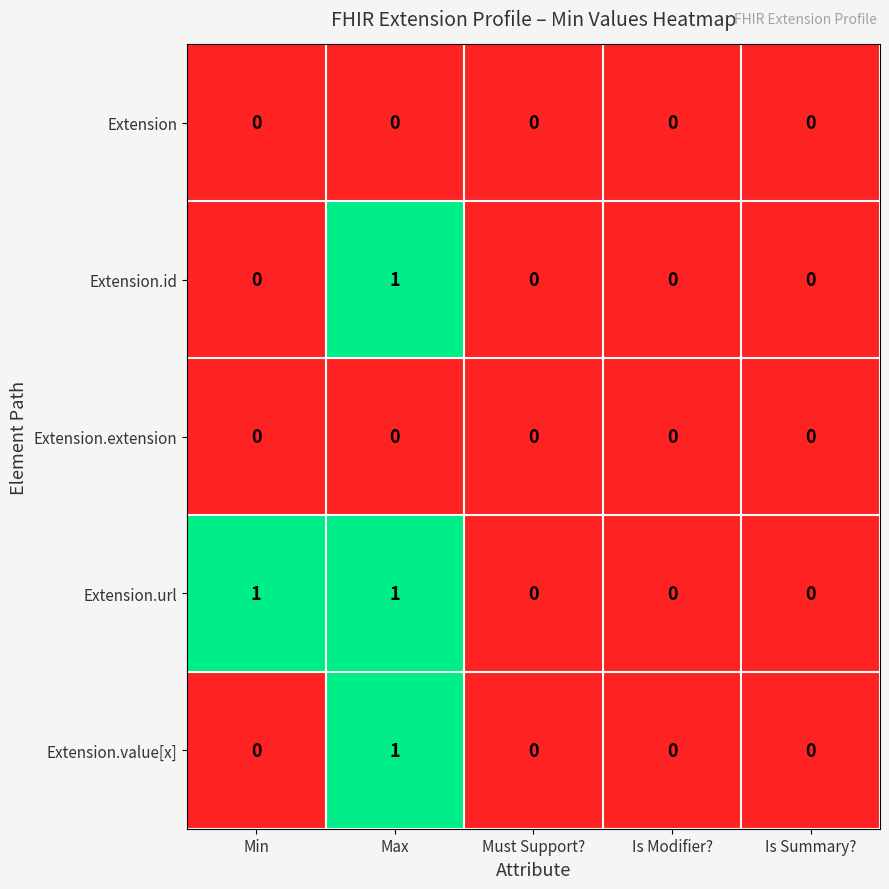

What is the total value across all series at Max?

3